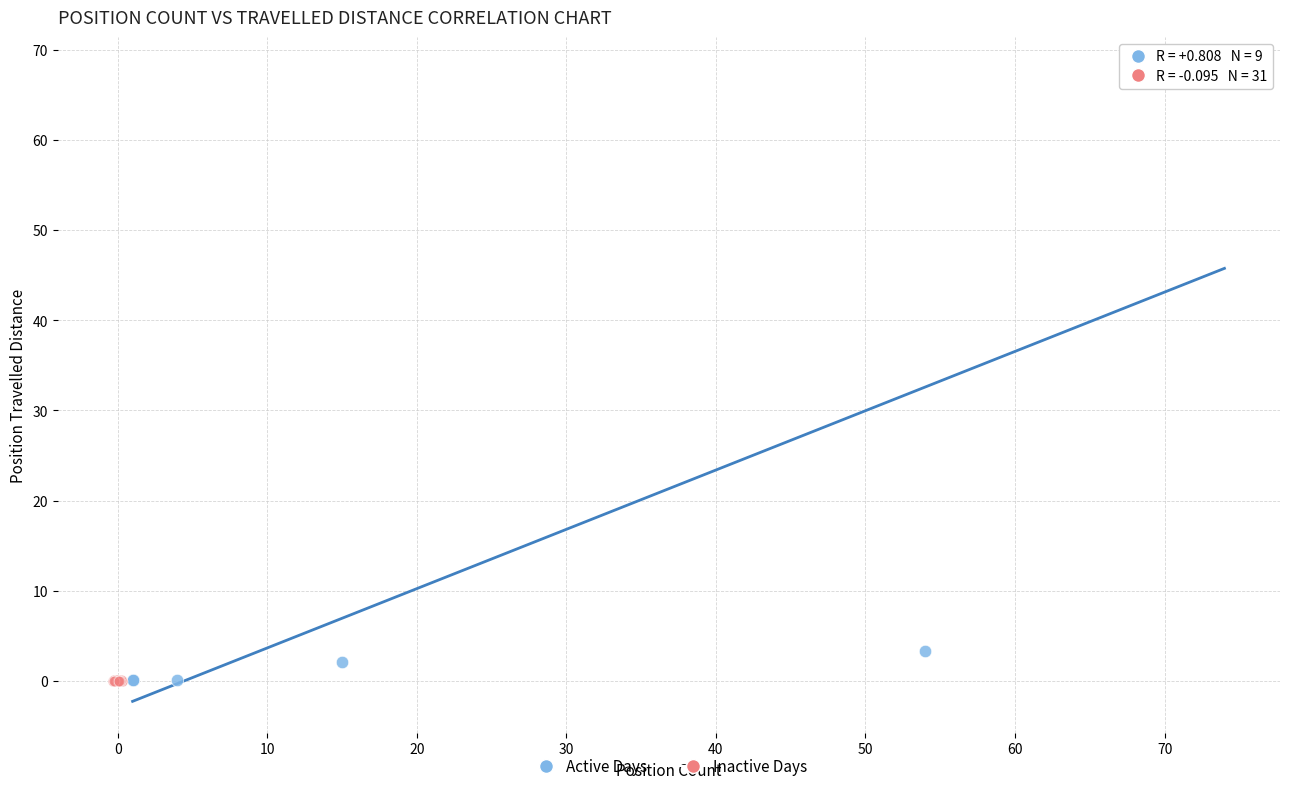

Which series contains the highest Y value?

Active Days